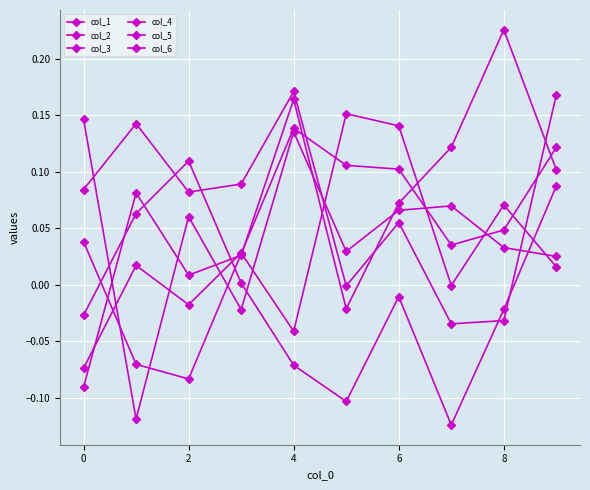

How many categories are shown in the chart?

10